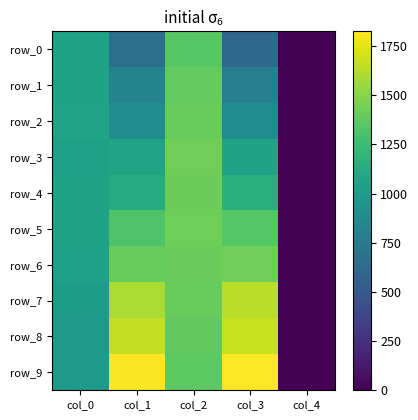

List the series in order of their peak value, lowest first.

row_0, row_1, row_2, row_4, row_5, row_3, row_6, row_7, row_8, row_9